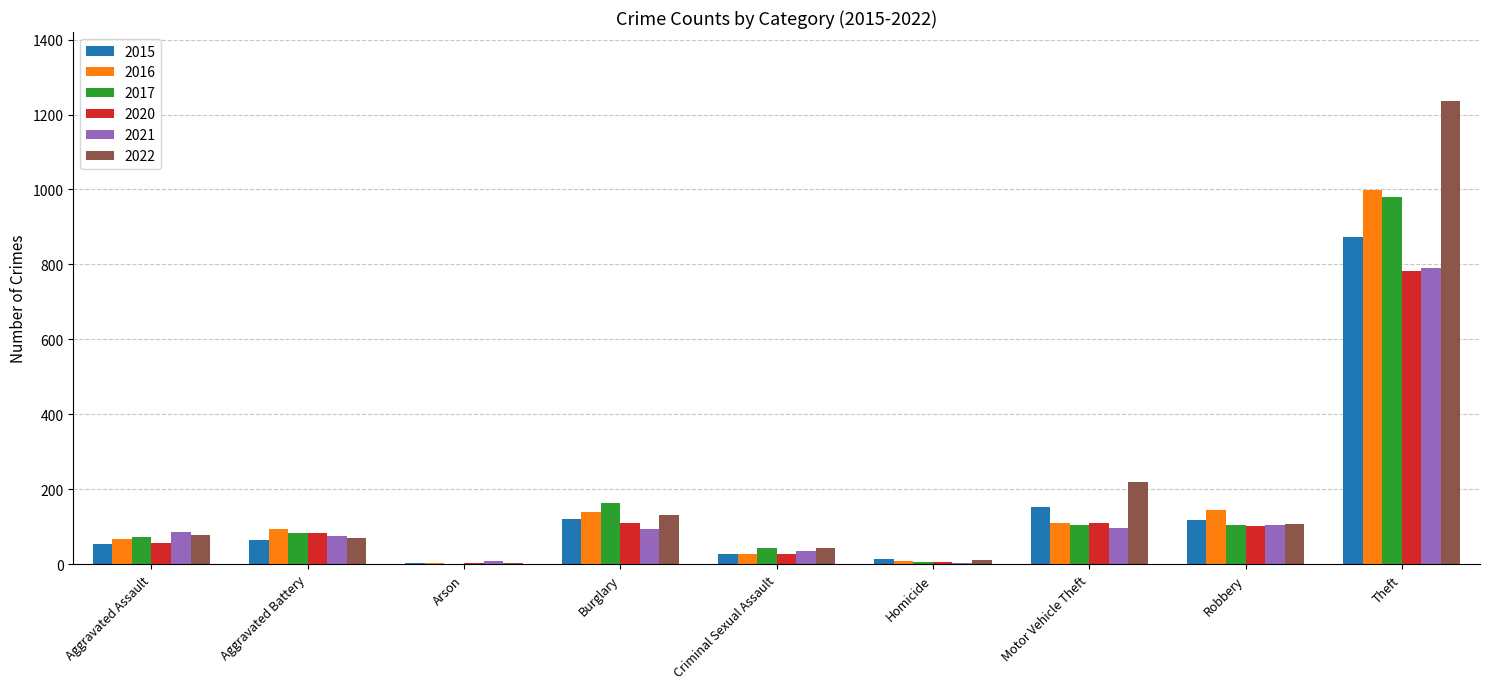

Which category has the highest value in the 2017 series?

Theft